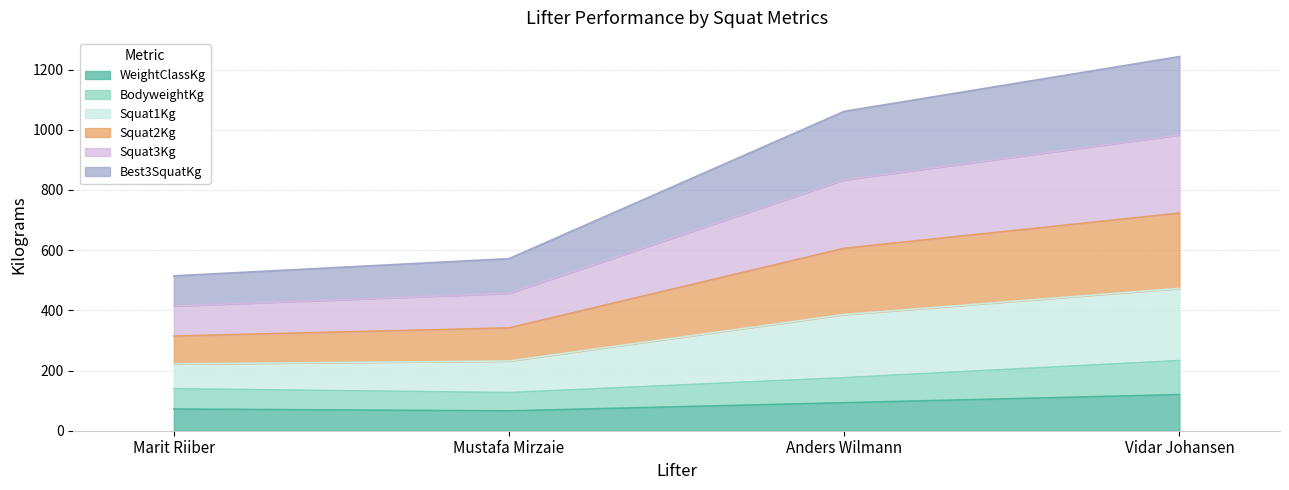

What position from the right is Mustafa Mirzaie?

3